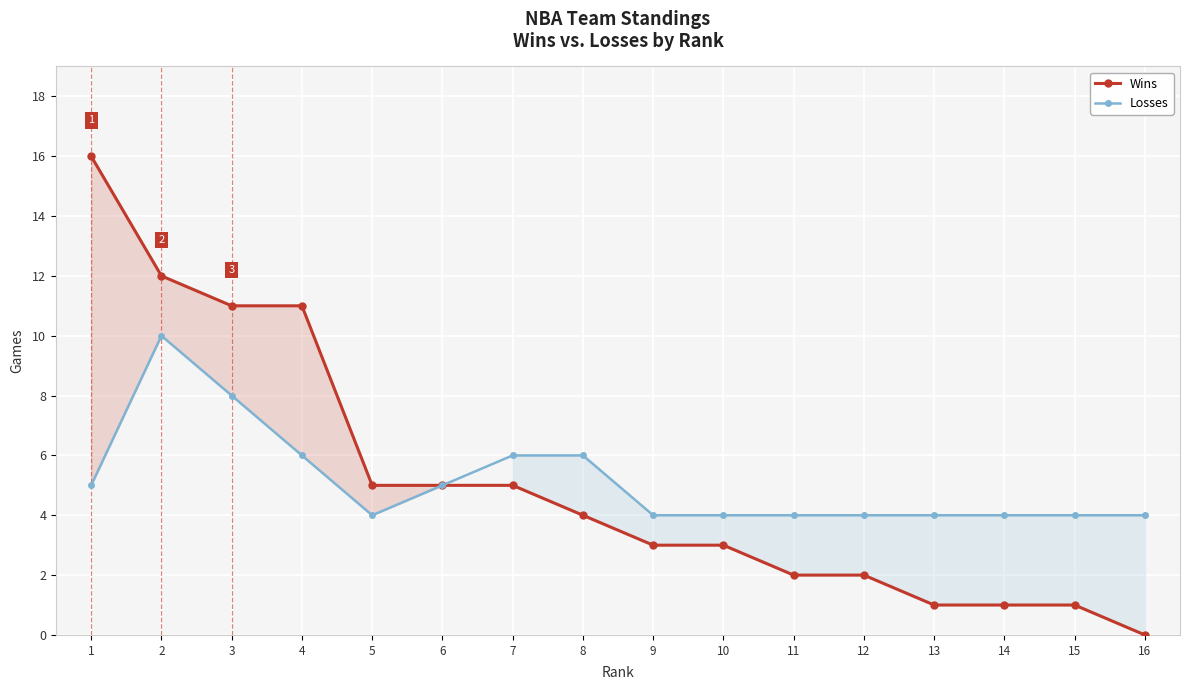

What is the sum of all Wins values?

82